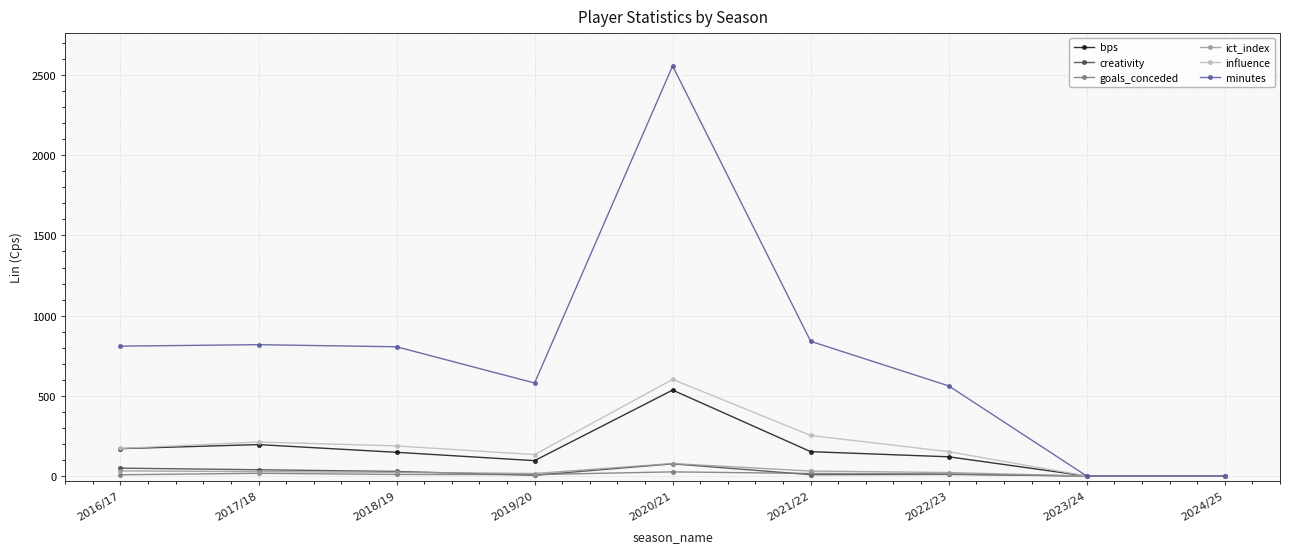

What is the label of the 2nd point from the right?

2023/24